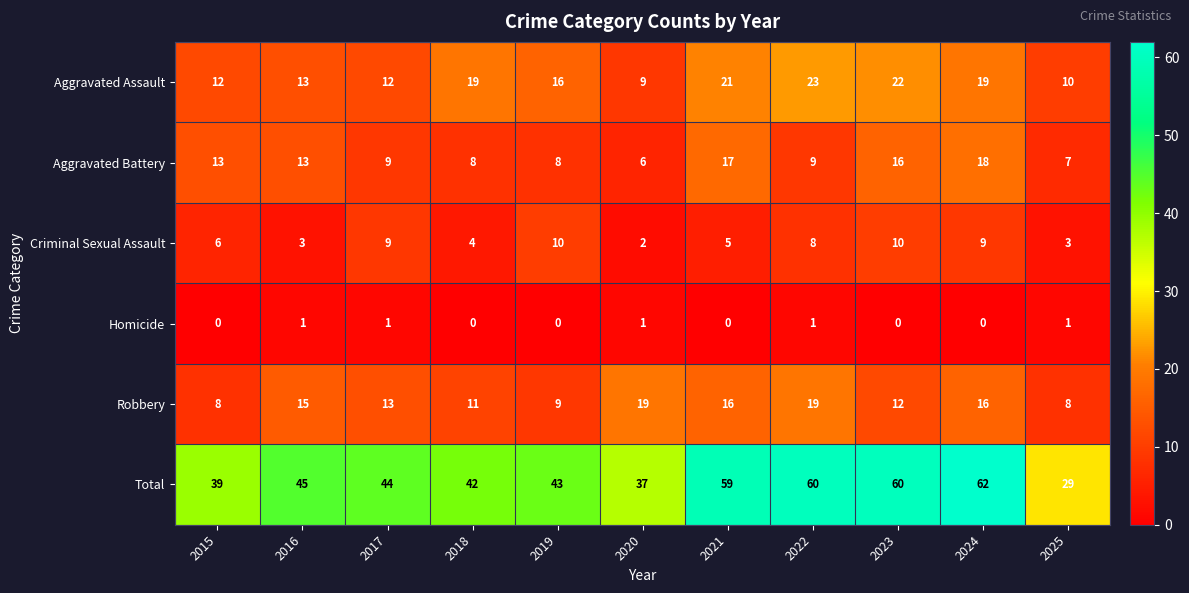

Which category has the lowest value in the Criminal Sexual Assault series?

2020